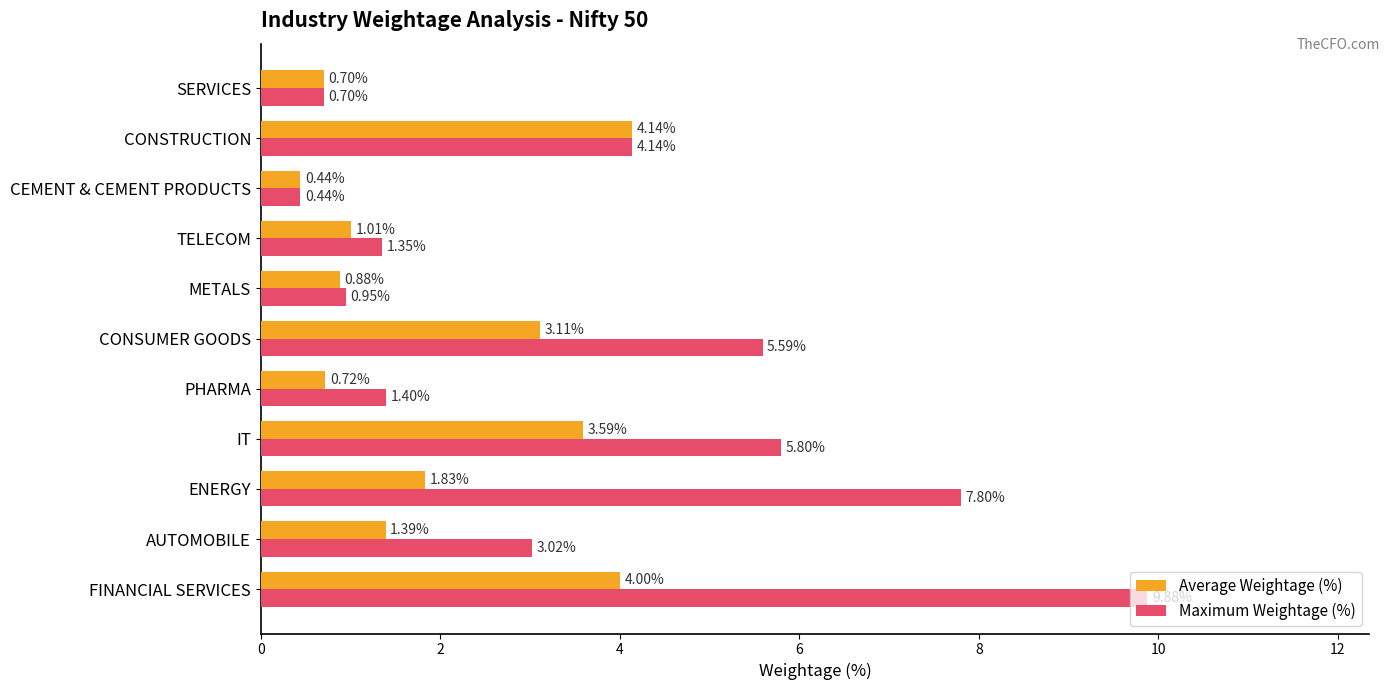

What are all the series names shown in the legend?

Average Weightage (%), Maximum Weightage (%)